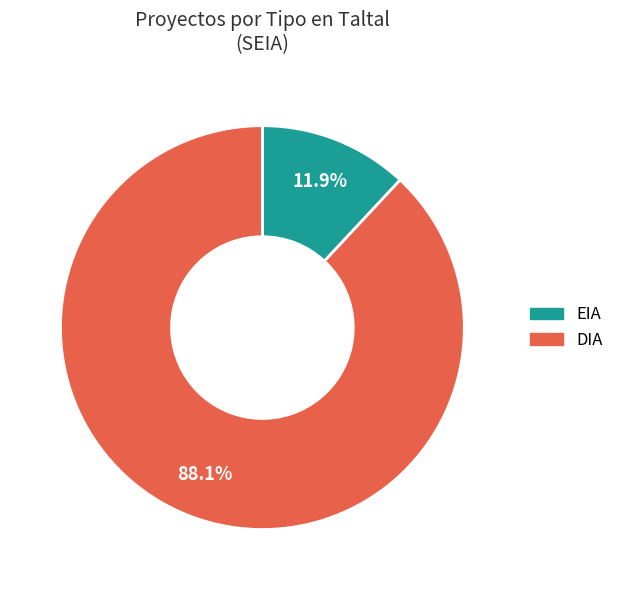

Which category has the smallest portion of the pie?

EIA